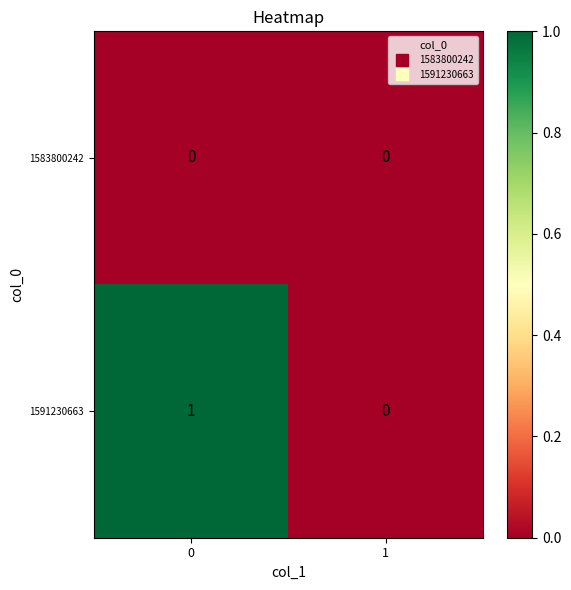

Rank the series by their average value, from lowest to highest.

1583800242, 1591230663